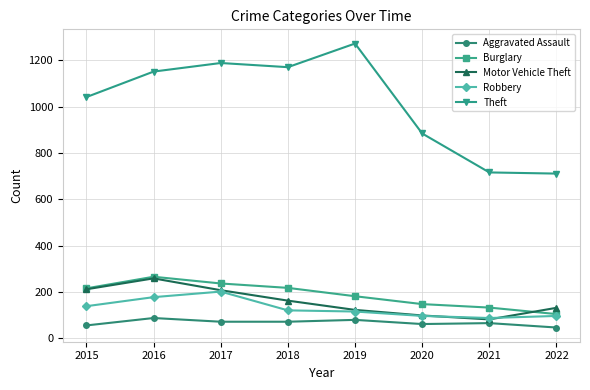

What is the maximum value for Burglary?

266